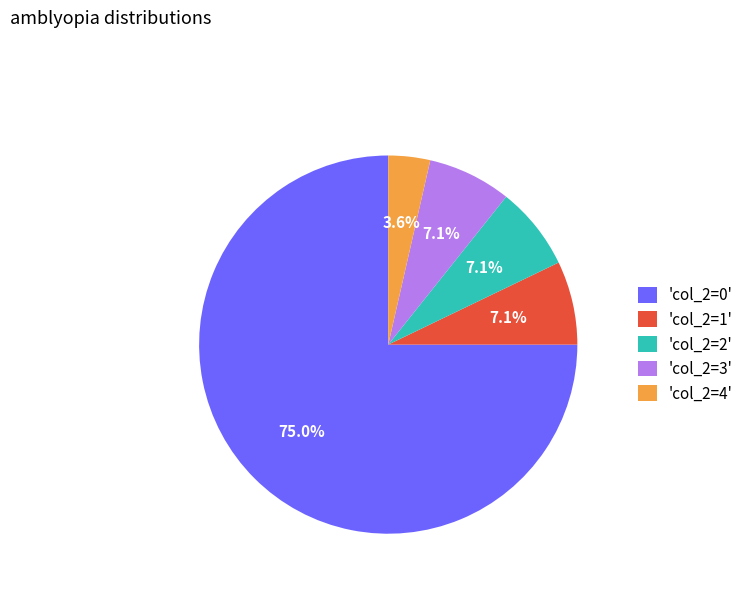

Which has a higher value, 'col_2=2' or 'col_2=4'?

'col_2=2'